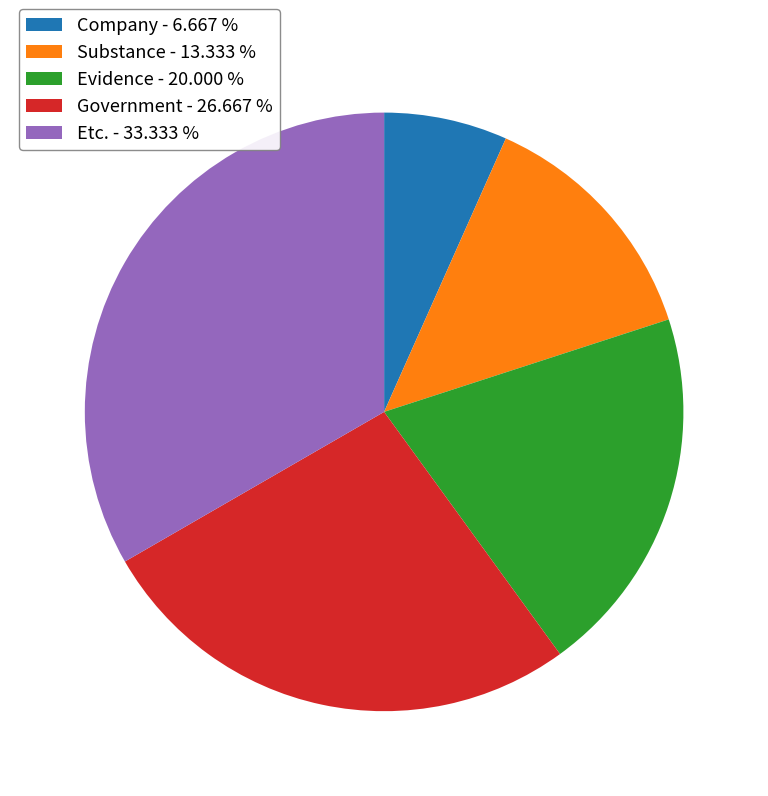

Is the sum of Substance - 13.333 % and Evidence - 20.000 % greater than half?

No